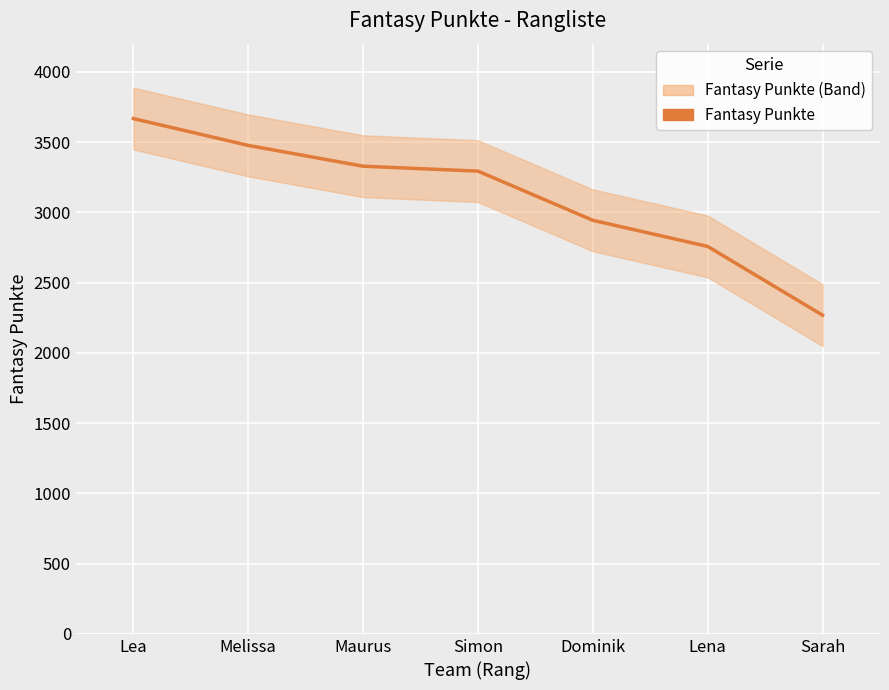

Is this an area chart (filled region under the line)?

No